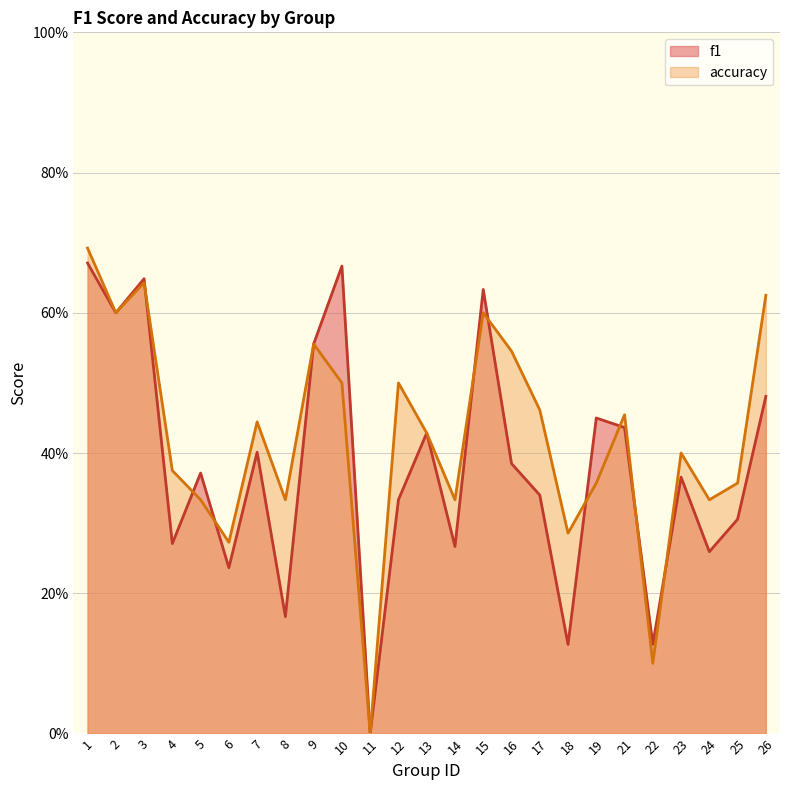

What is the average value of the f1 series?

0.4